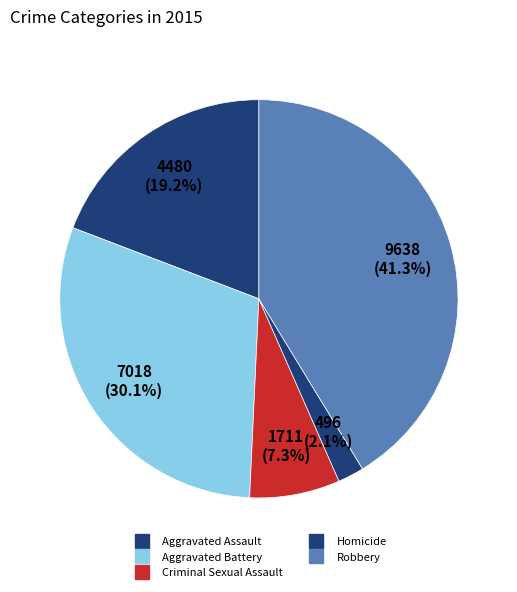

To the nearest percent, what is the difference between the largest and smallest slice percentages?

39%